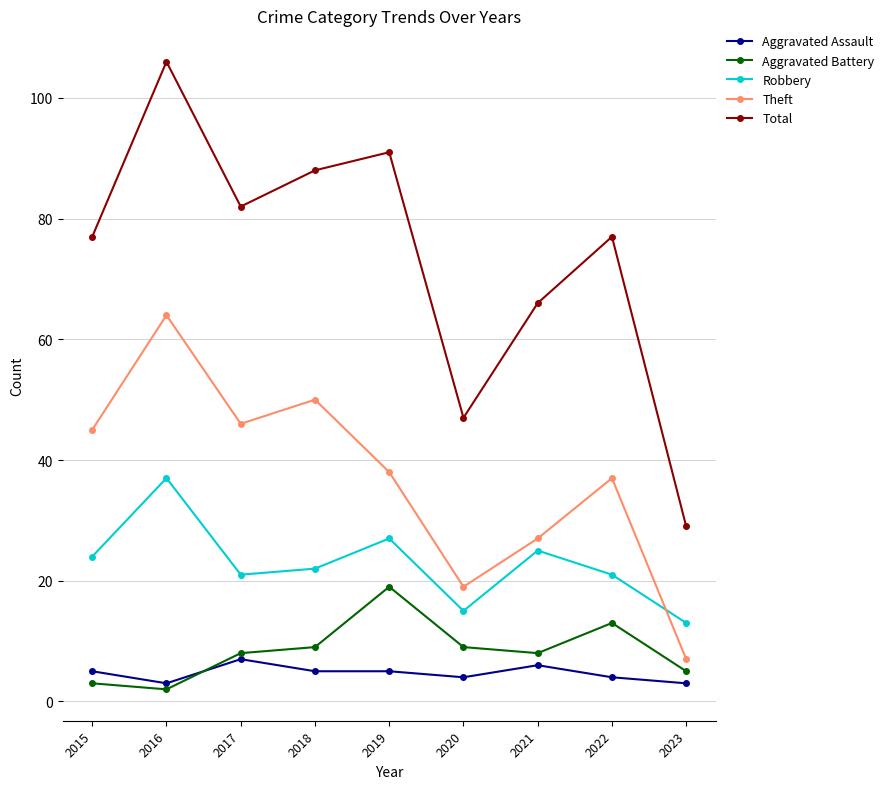

Where is the first local minimum for Robbery?

2017